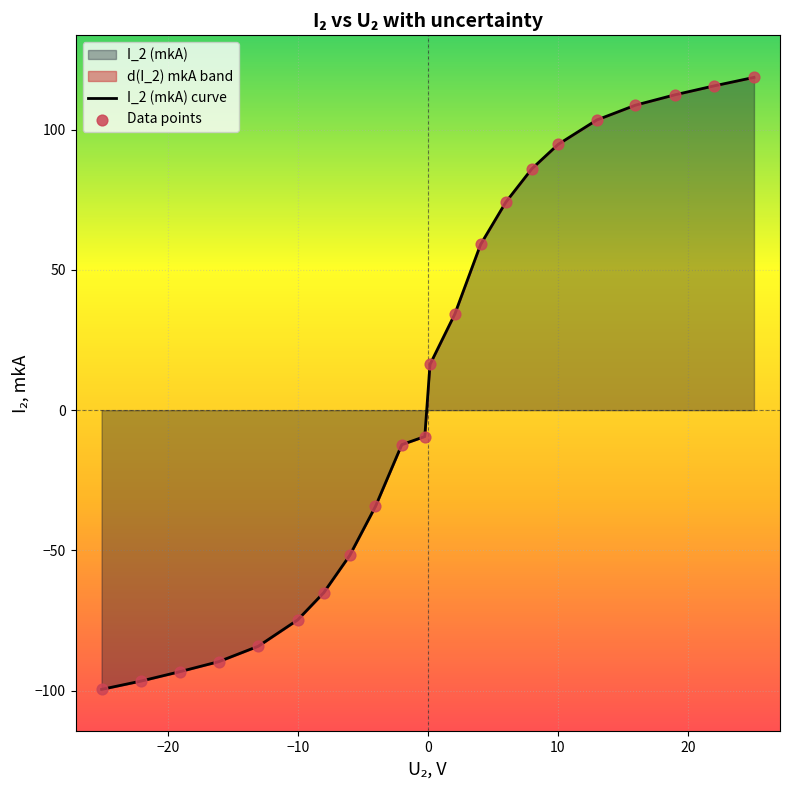

Which series has the widest spread of Y values?

I_2 (mkA) curve